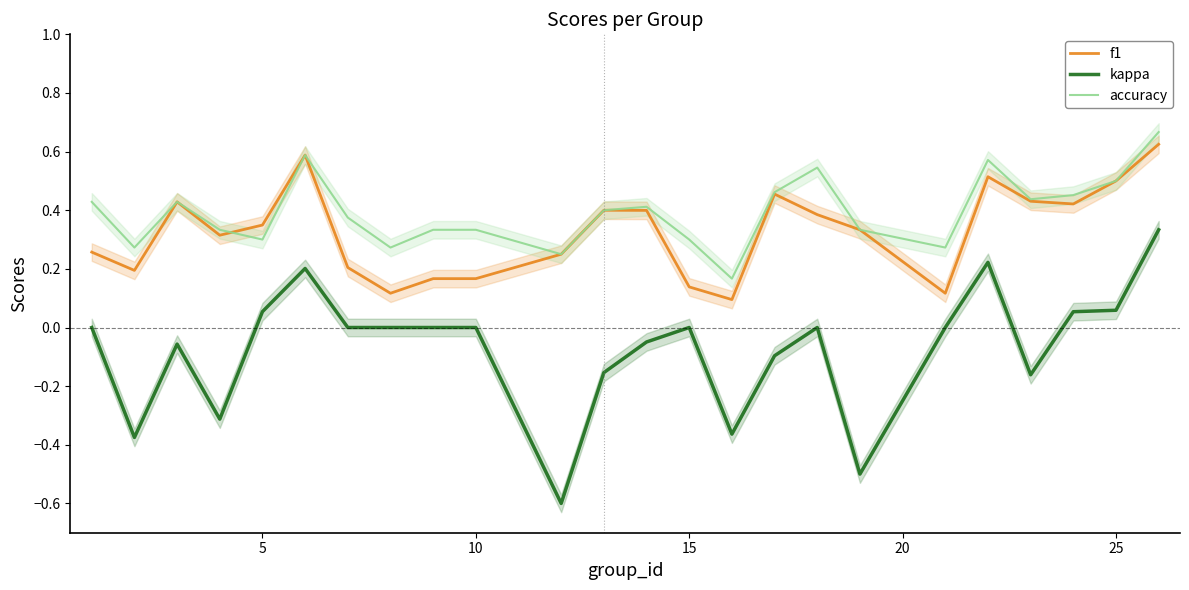

True or false: kappa has a value of 0.5 at 10.

False